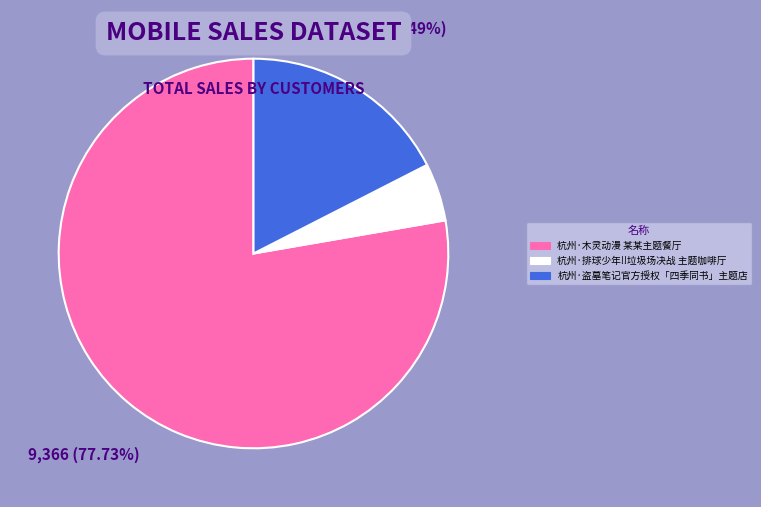

Between 杭州·盗墓笔记官方授权「四季同书」主题店 and 杭州·排球少年!!垃圾场决战 主题咖啡厅, which is larger?

杭州·盗墓笔记官方授权「四季同书」主题店